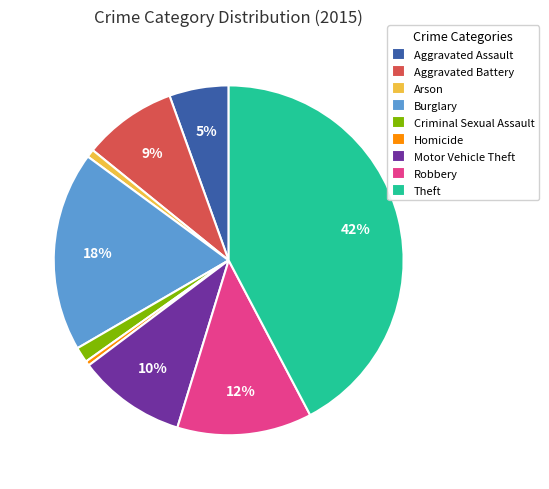

Which slice is the largest?

Theft